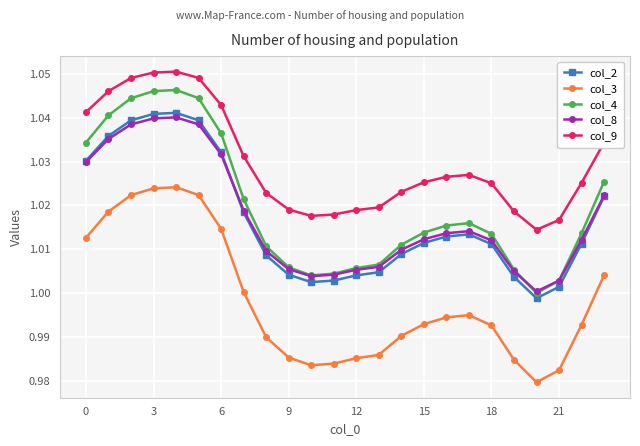

Which series has the largest range (max minus min)?

col_4